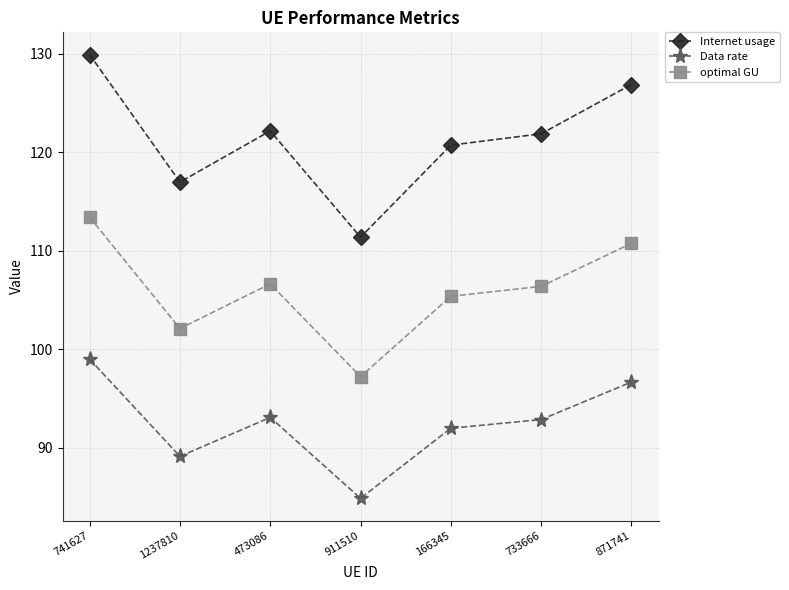

Reading left to right, list all the values displayed in this chart.

Internet usage: 741627=129.9	1237810=117.0	473086=122.2	911510=111.4	166345=120.7	733666=121.9	871741=126.9
Data rate: 741627=99.0	1237810=89.1	473086=93.1	911510=84.9	166345=92.0	733666=92.9	871741=96.7
optimal GU: 741627=113.4	1237810=102.1	473086=106.6	911510=97.2	166345=105.4	733666=106.4	871741=110.7